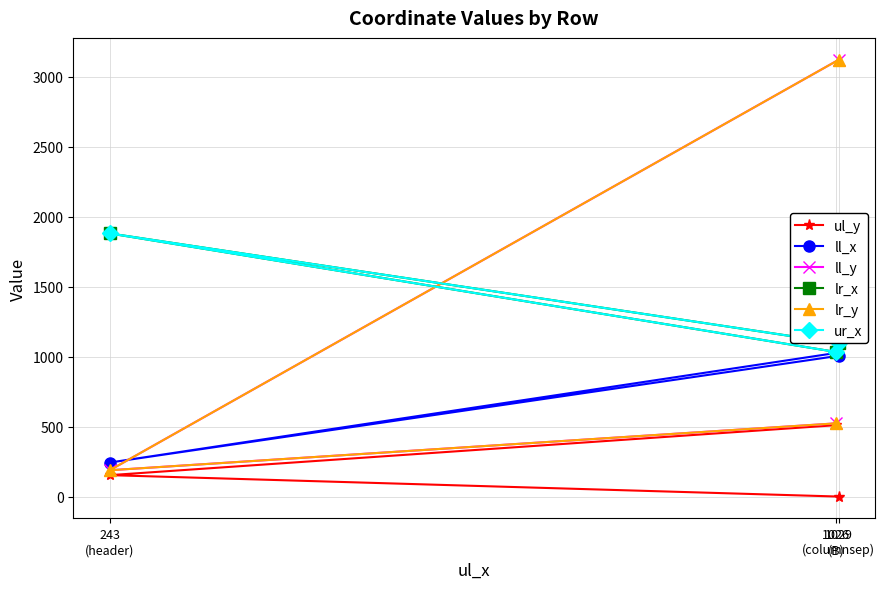

At 1026
(B), list the series in order from smallest to largest.

ul_y, ll_y, lr_y, ll_x, lr_x, ur_x